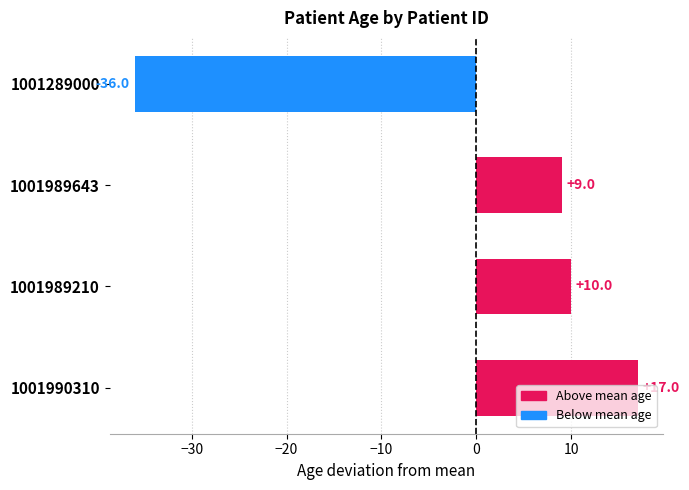

Where is the data nearest to the value -9?

1001989643